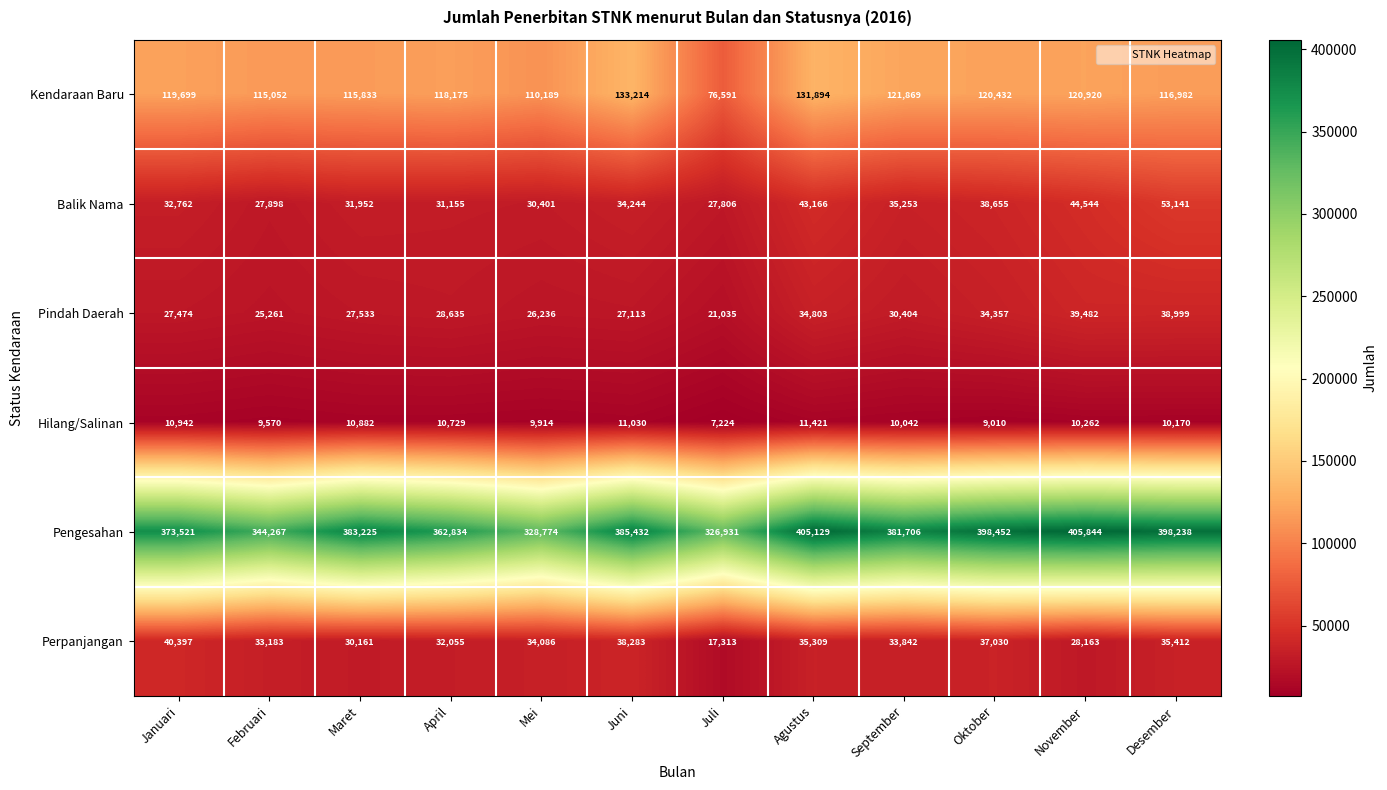

Which series changed the most between September and Oktober?

Pengesahan